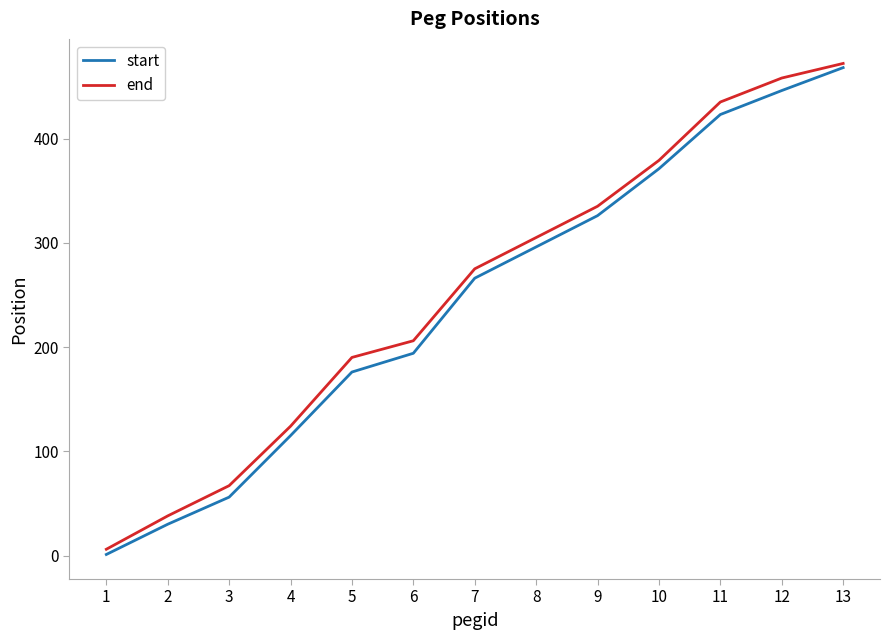

What value does the end series have at 3?

67